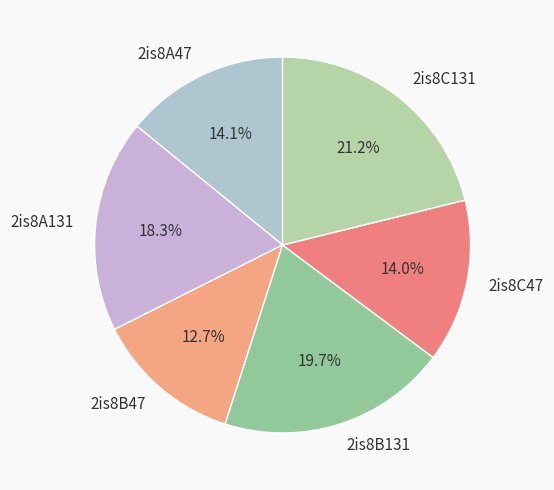

Which slice is the largest?

2is8C131